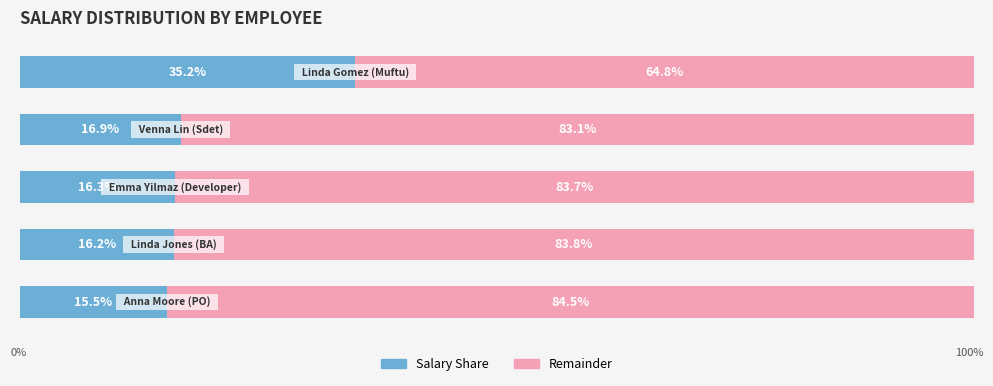

The value of Salary Share at 0 is 15.5. True or false?

True